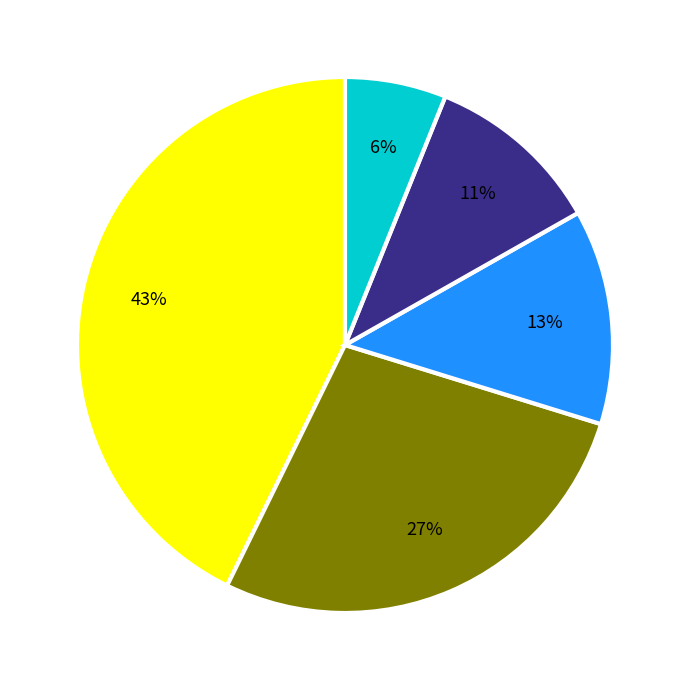

Is there any slice that represents more than half of the pie?

No